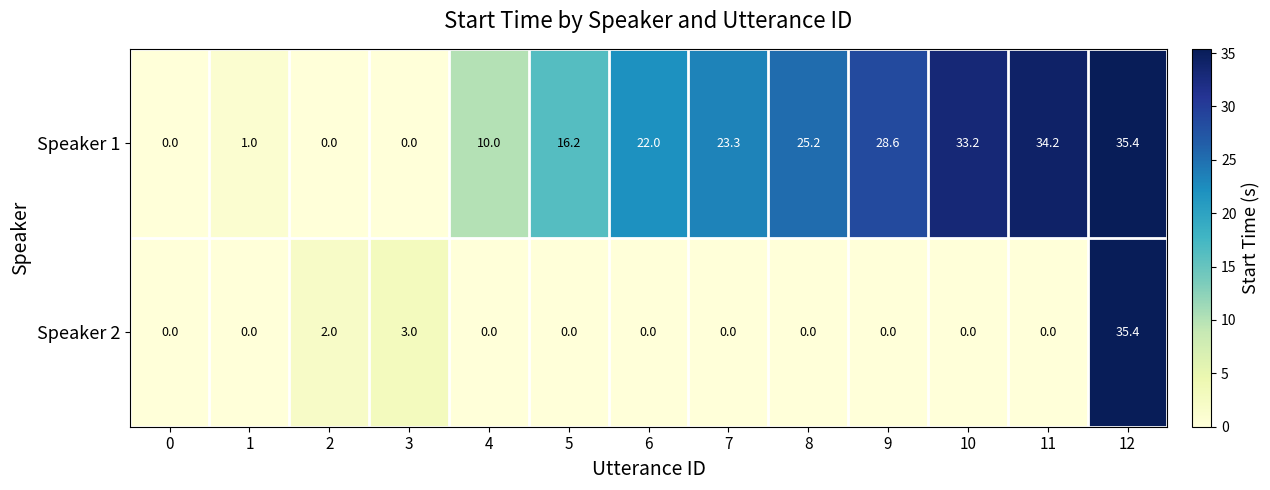

At which label is Speaker 1 closest to 17?

5